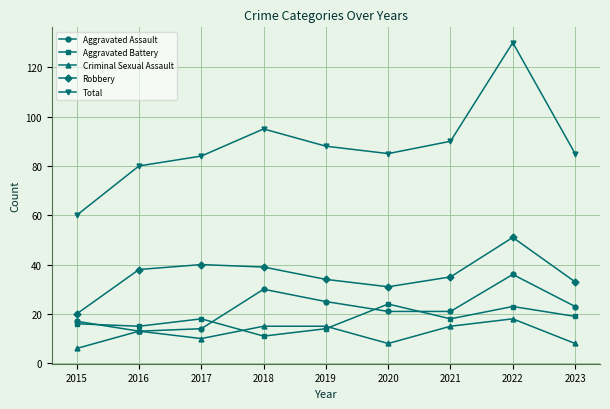

In Total, how many points are higher than both neighbors (excluding endpoints)?

2